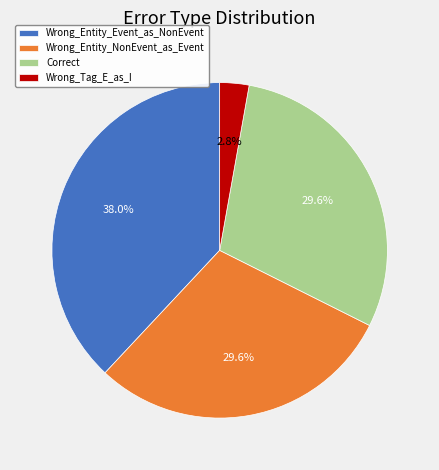

To the nearest percent, what portion does Wrong_Entity_Event_as_NonEvent represent?

38%